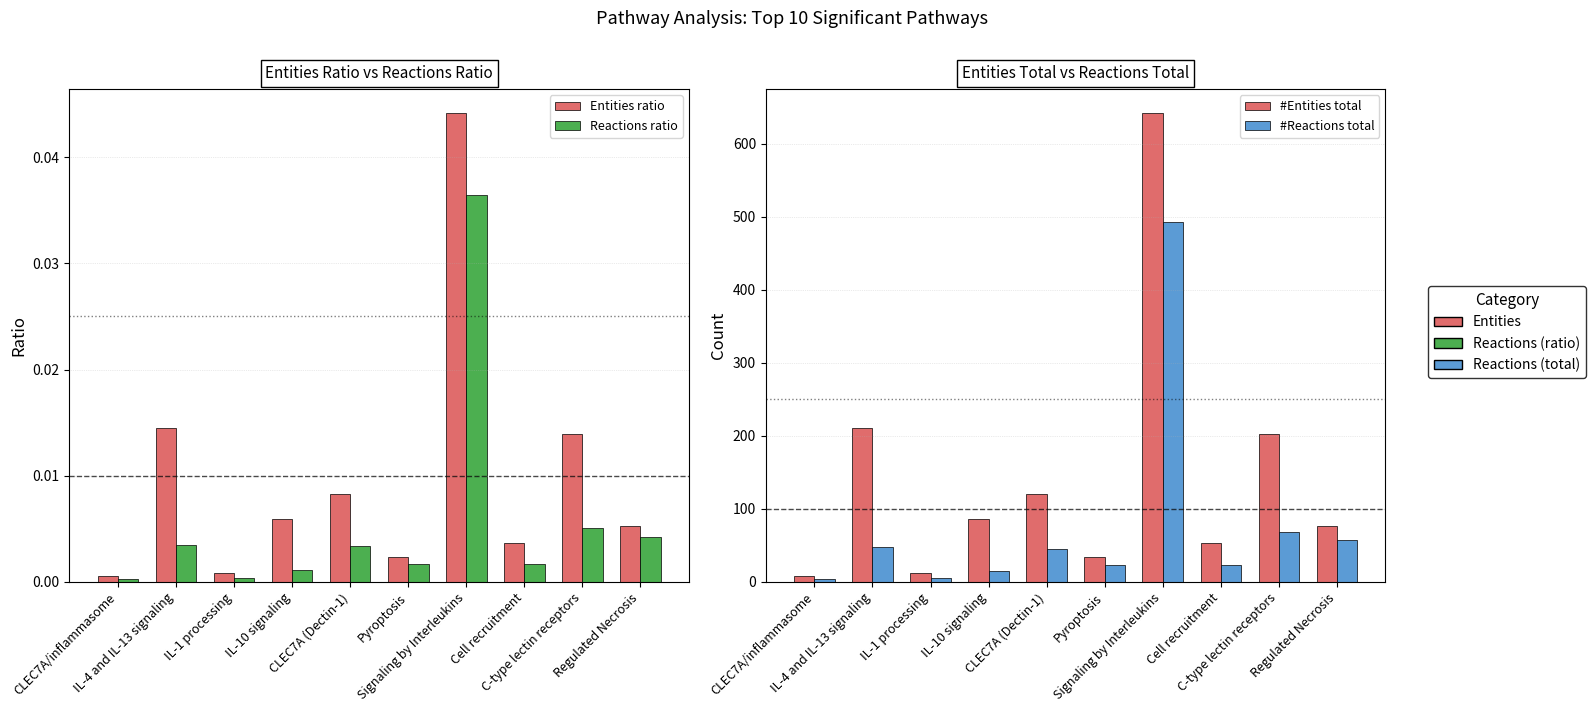

Is it true that #Reactions total equals 45.0 at CLEC7A (Dectin-1)?

True